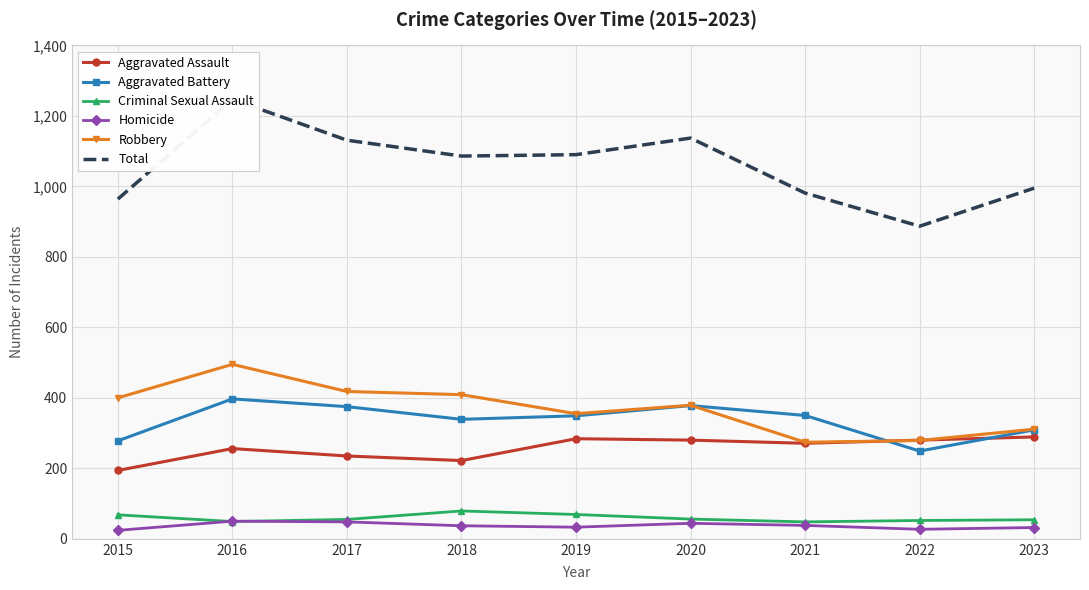

Which series has the largest total across all categories?

Total